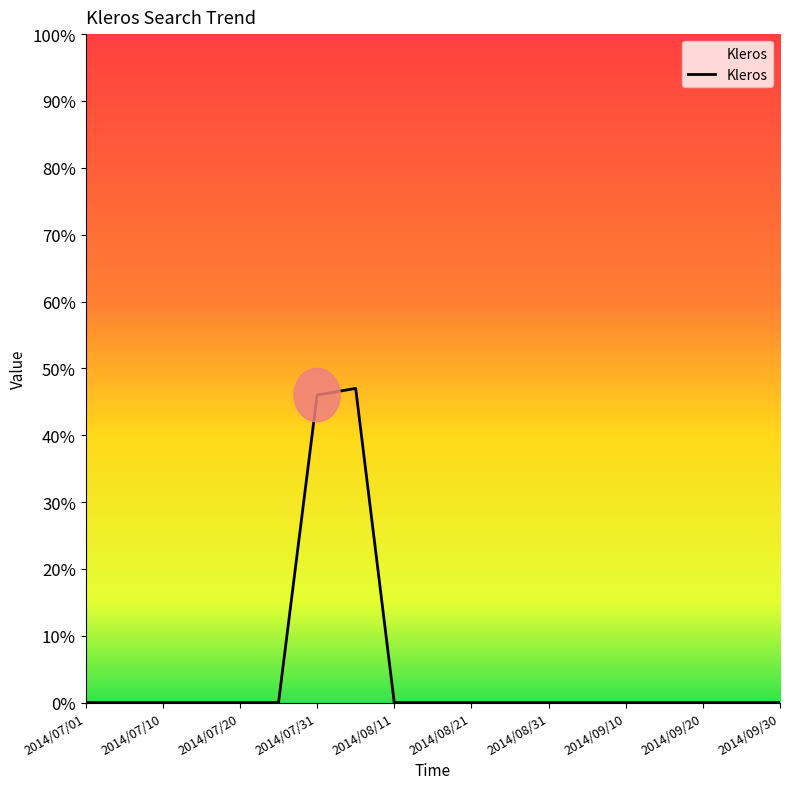

What is the greatest value displayed?

47